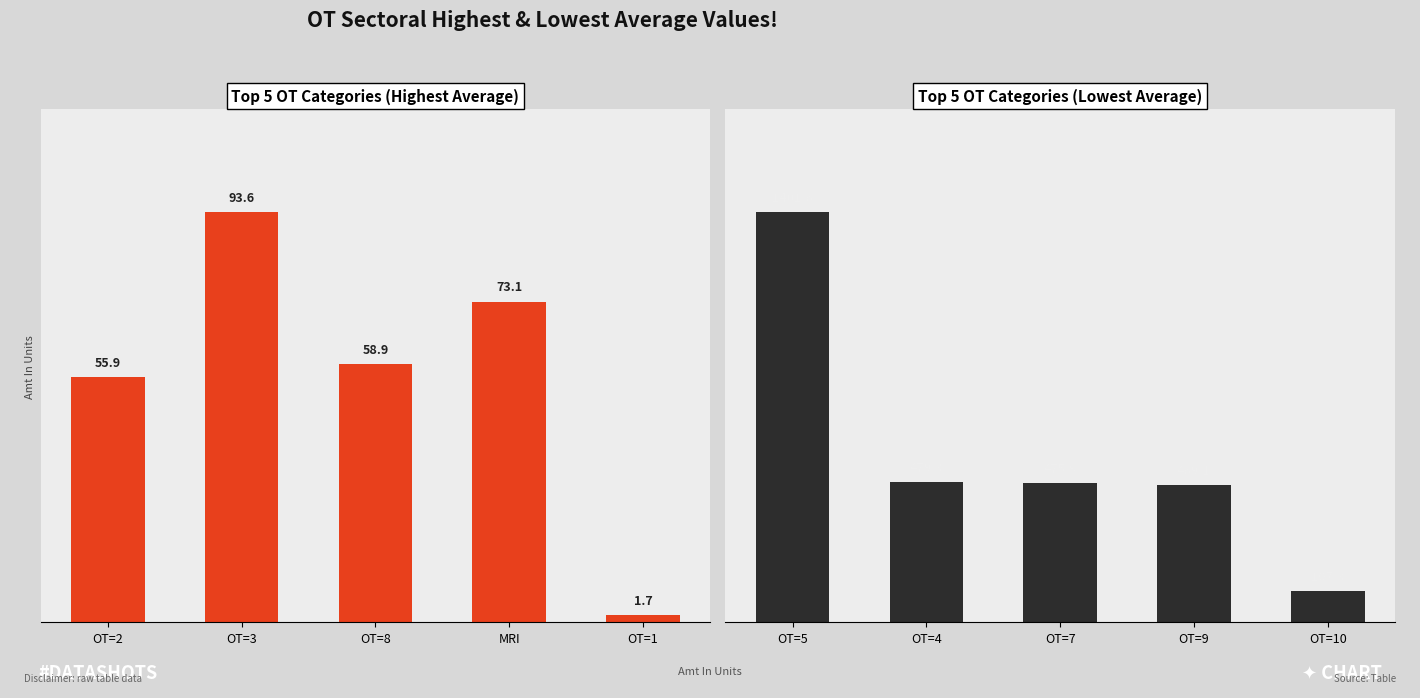

At which label does Top 5 by Average first exceed 58?

OT=3